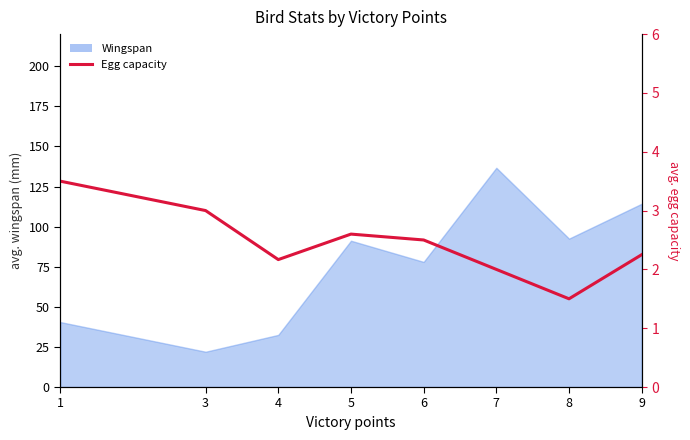

Which category has the lowest value across all series?

8